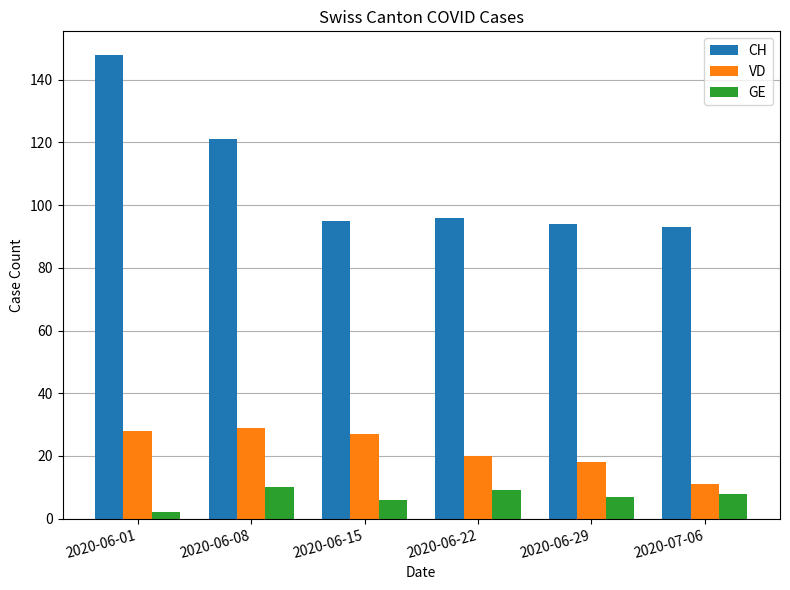

How many groups of bars are there?

6